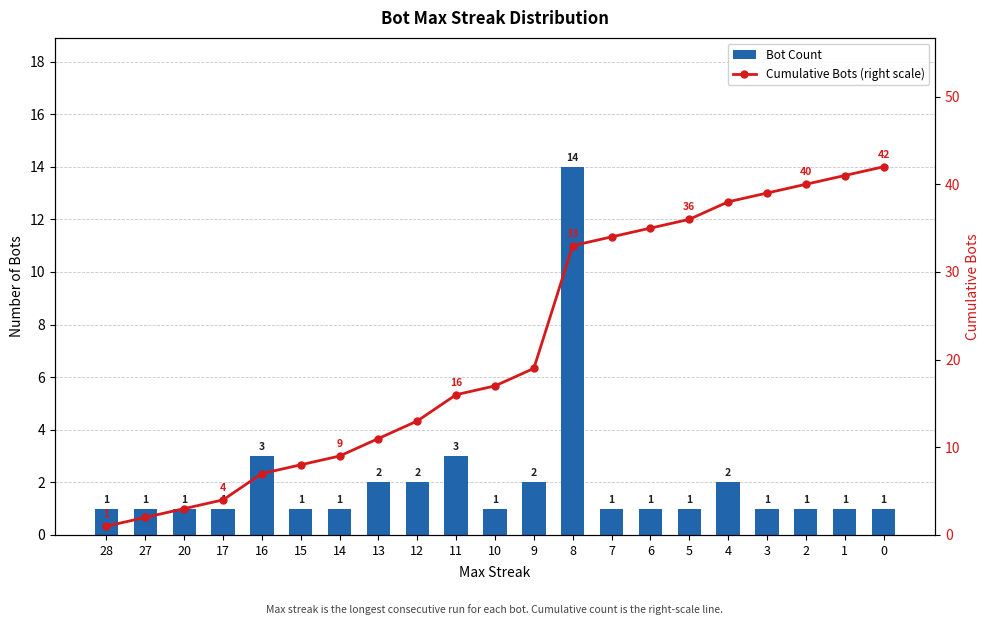

What is the spread (max minus min) of values at 4?

36